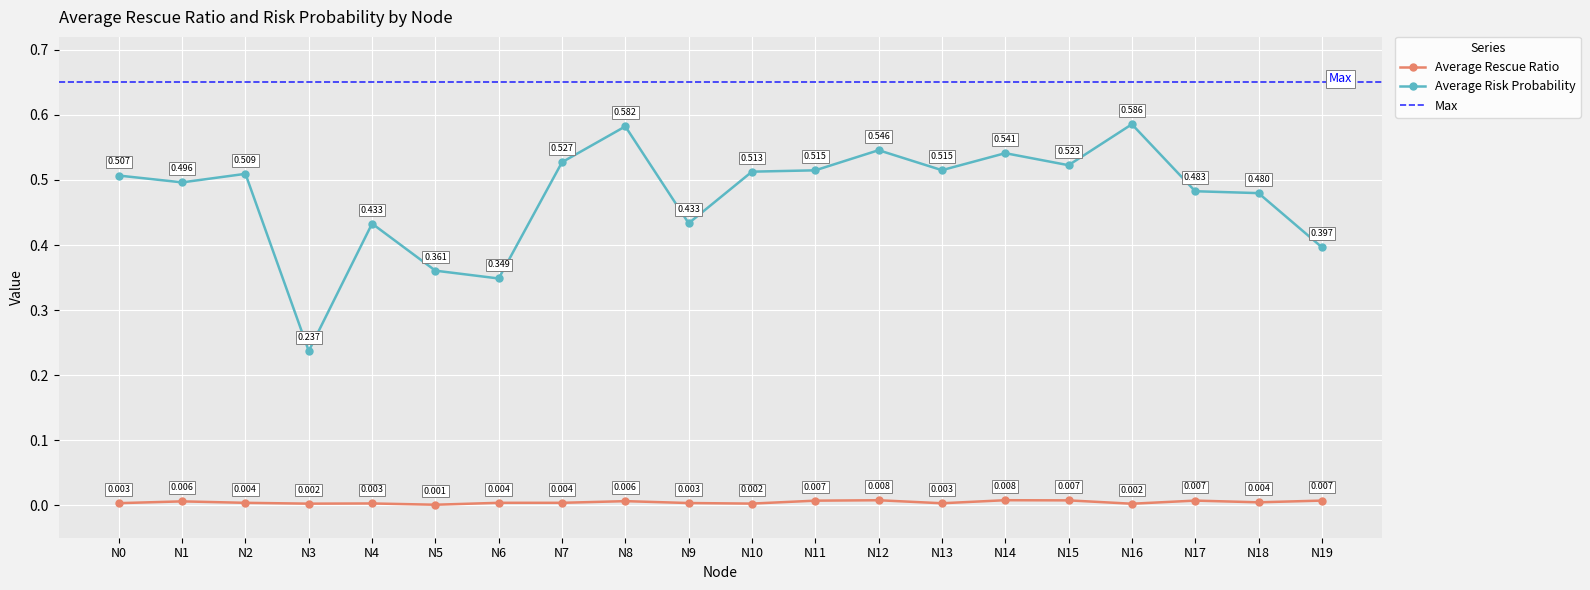

Is the value of Average Rescue Ratio at N15 greater than the value of Average Risk Probability at N2?

No